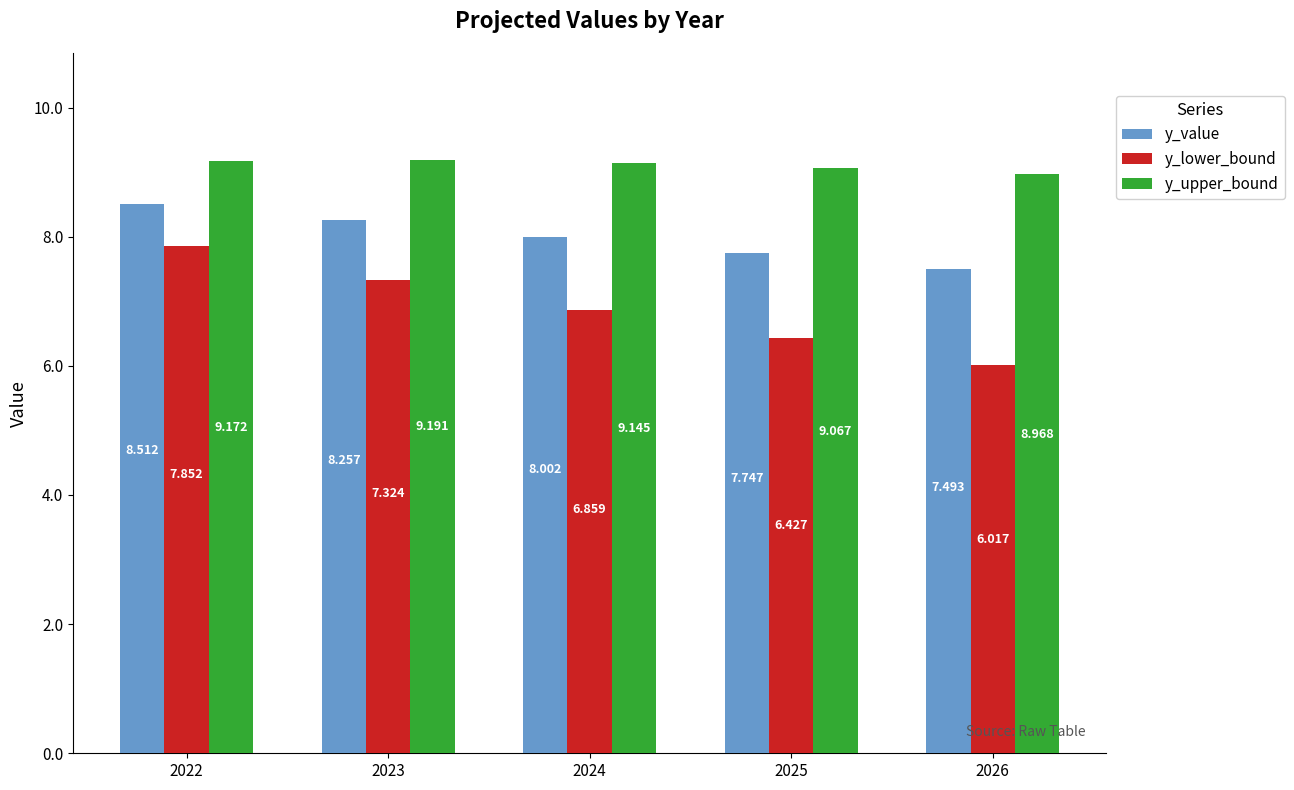

What is the difference between the maximum and second lowest values in the y_value series?

0.8